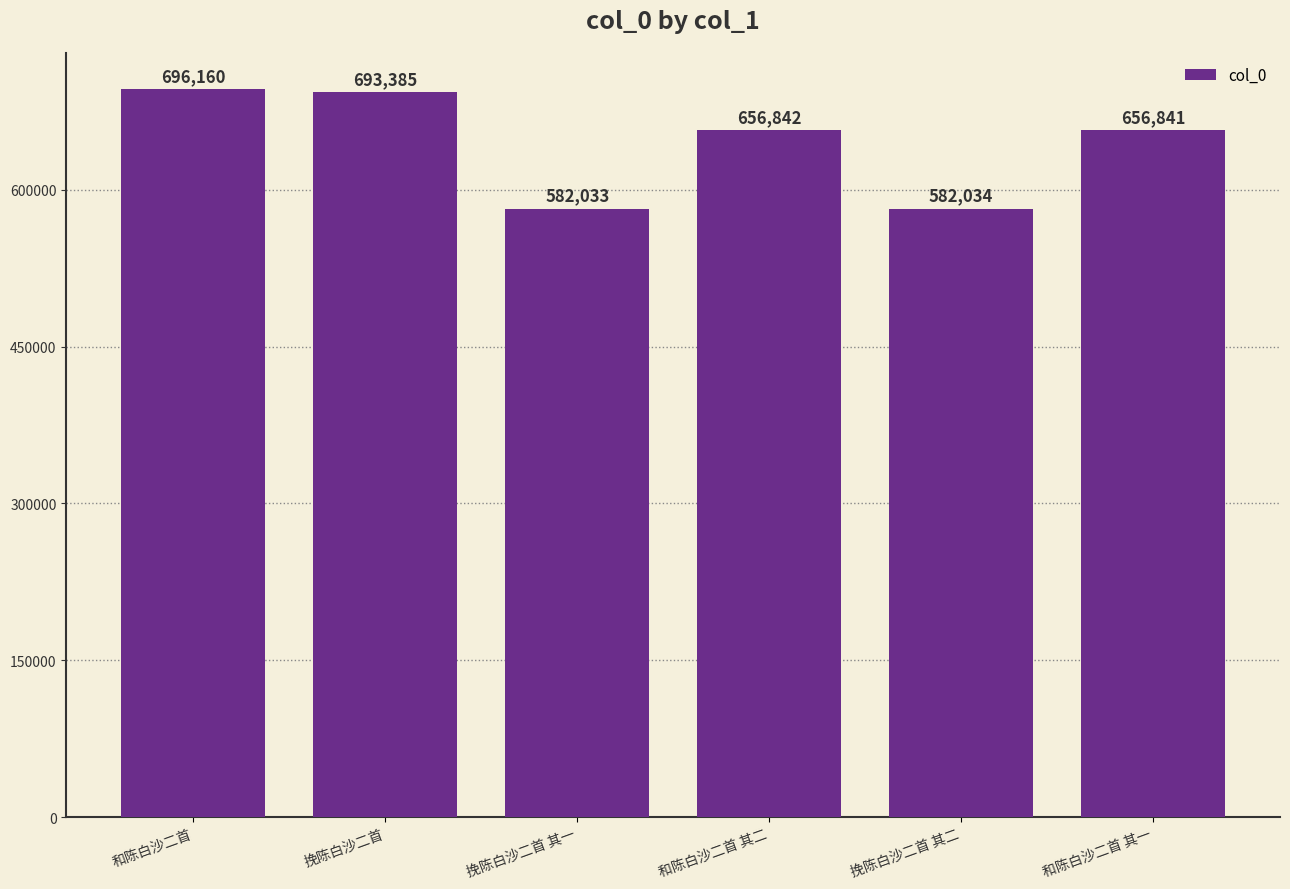

Reading left to right, extract all data points from this chart.

和陈白沙二首=696160	挽陈白沙二首=693385	挽陈白沙二首 其一=582033	和陈白沙二首 其二=656842	挽陈白沙二首 其二=582034	和陈白沙二首 其一=656841